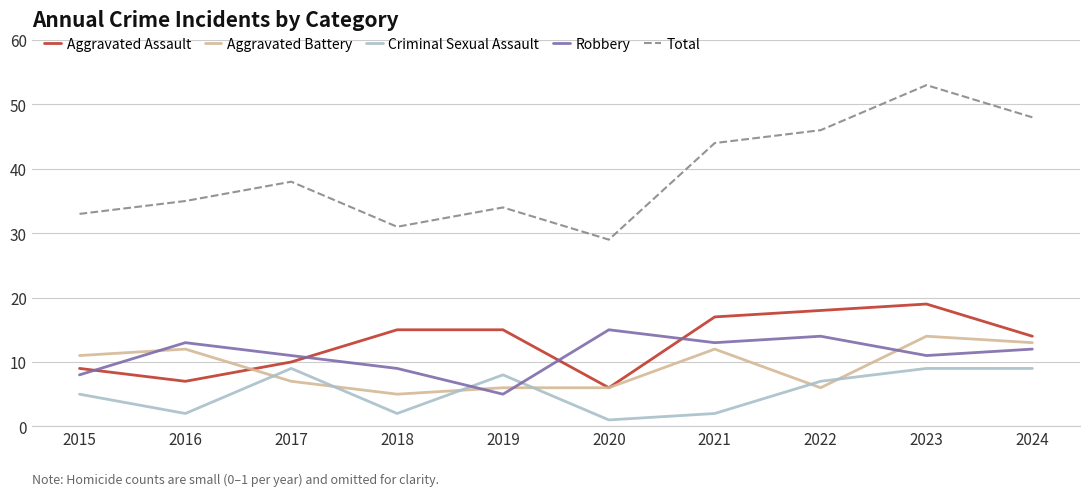

Where is the first local minimum for Aggravated Assault?

2016